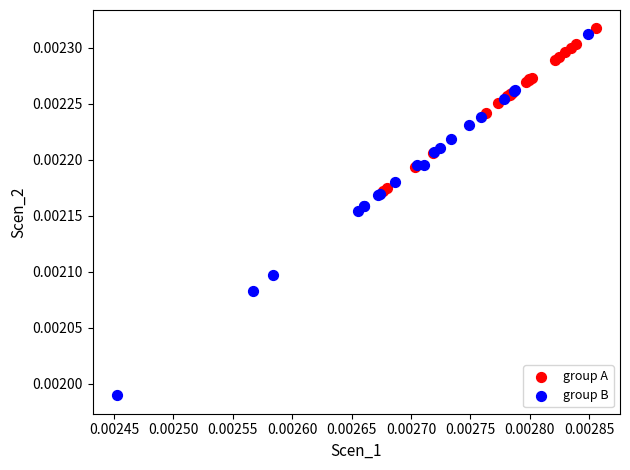

Which series reaches the minimum Y coordinate?

group B